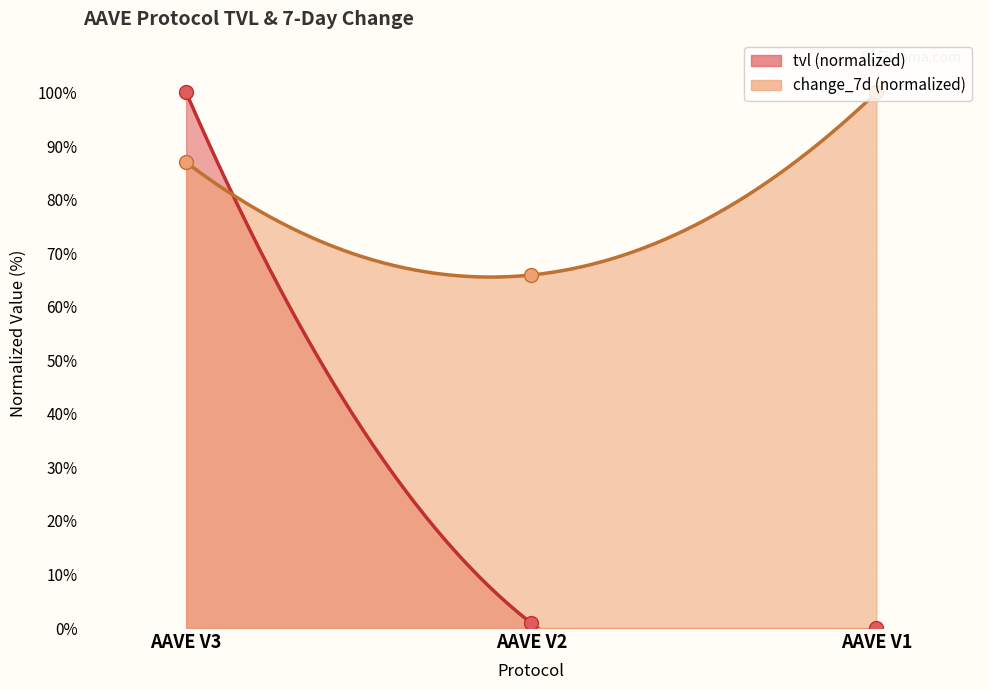

Which series has the largest total across all categories?

change_7d